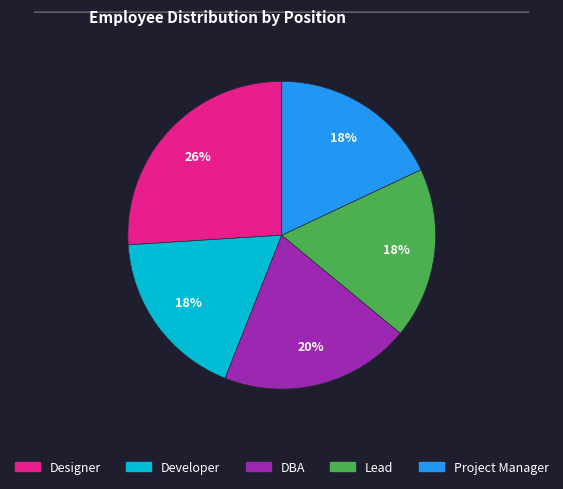

Which has a higher value, Designer or Lead?

Designer